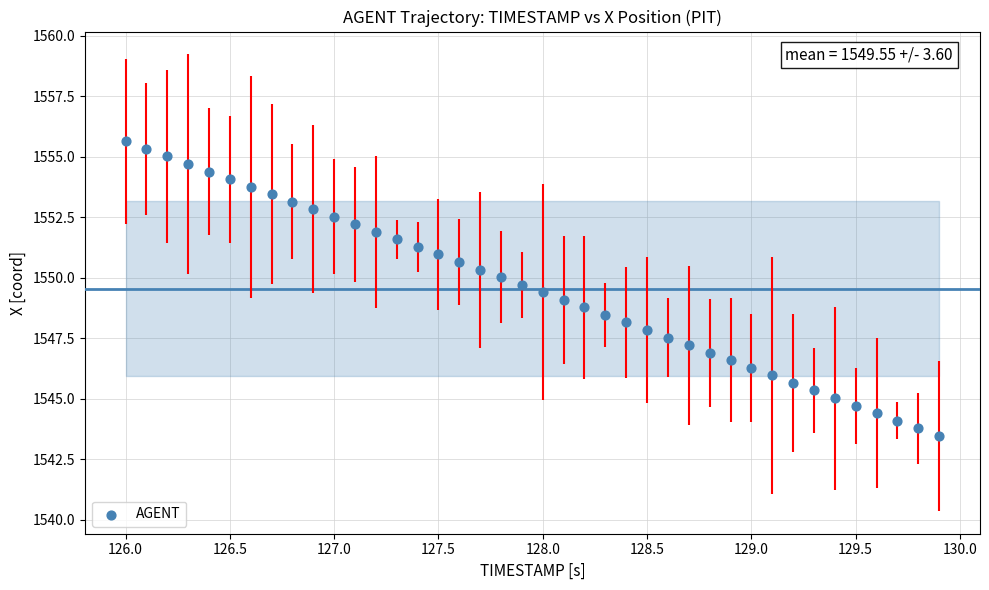

What is the range of Y values (max minus min)?

12.2